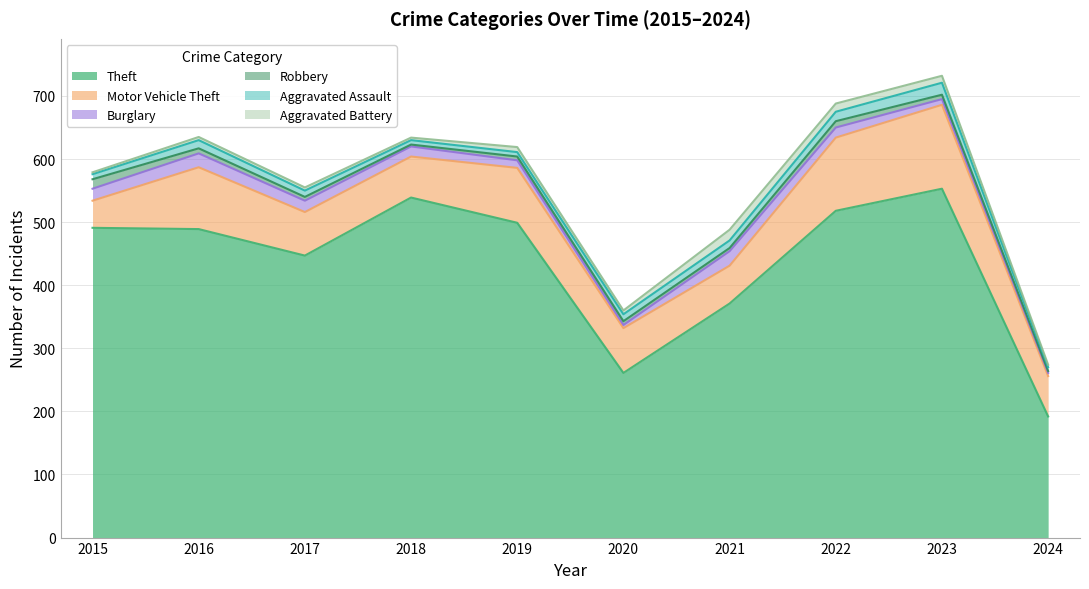

The value of Robbery at 2017 is 6. True or false?

True